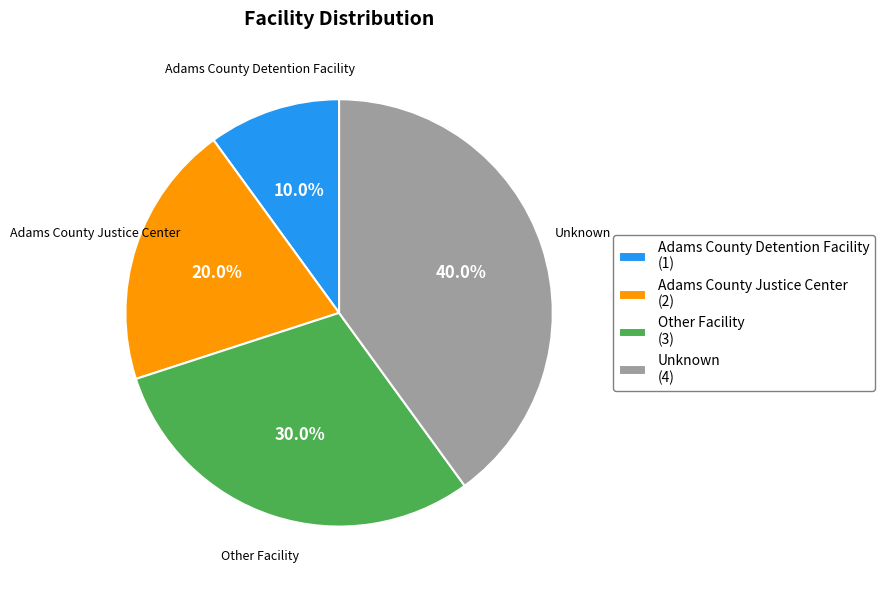

What is the largest slice in the pie chart?

Unknown